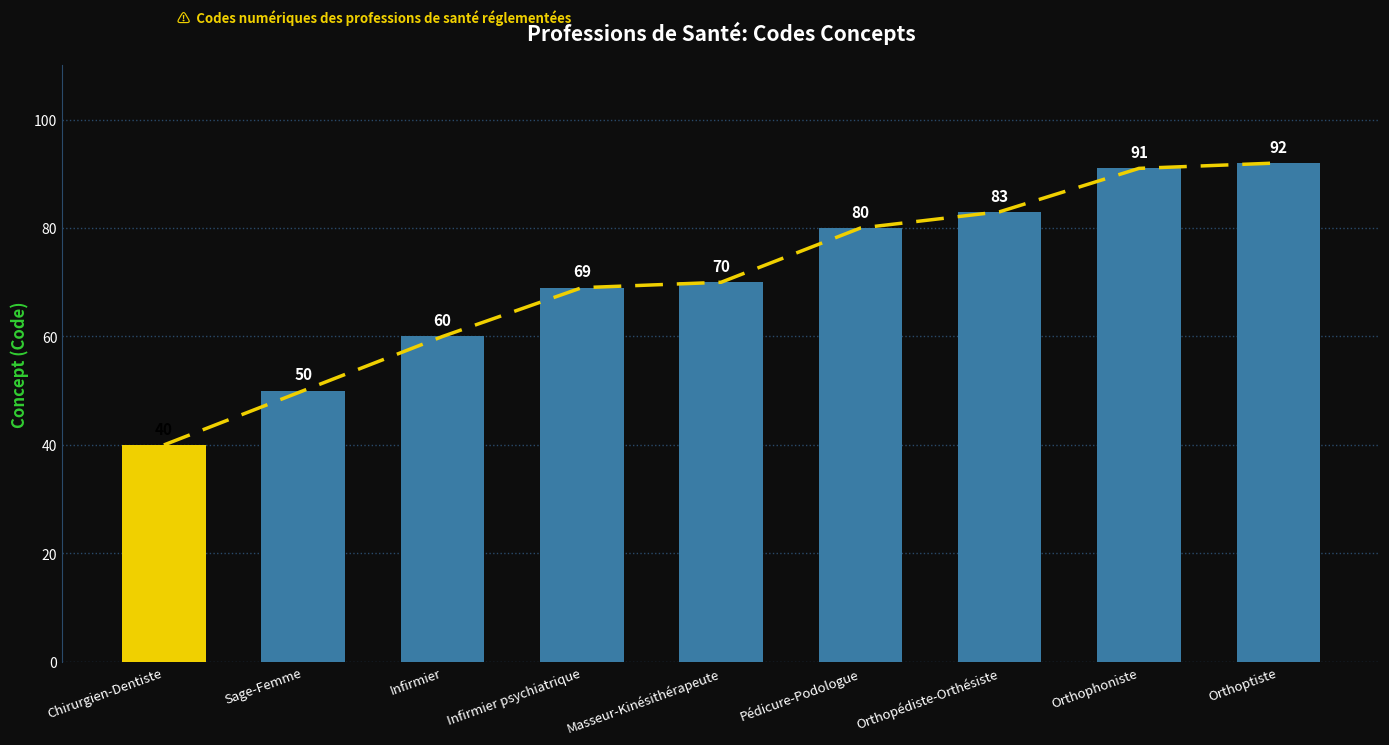

What is the label of the 5th bar from the left?

Masseur-Kinésithérapeute